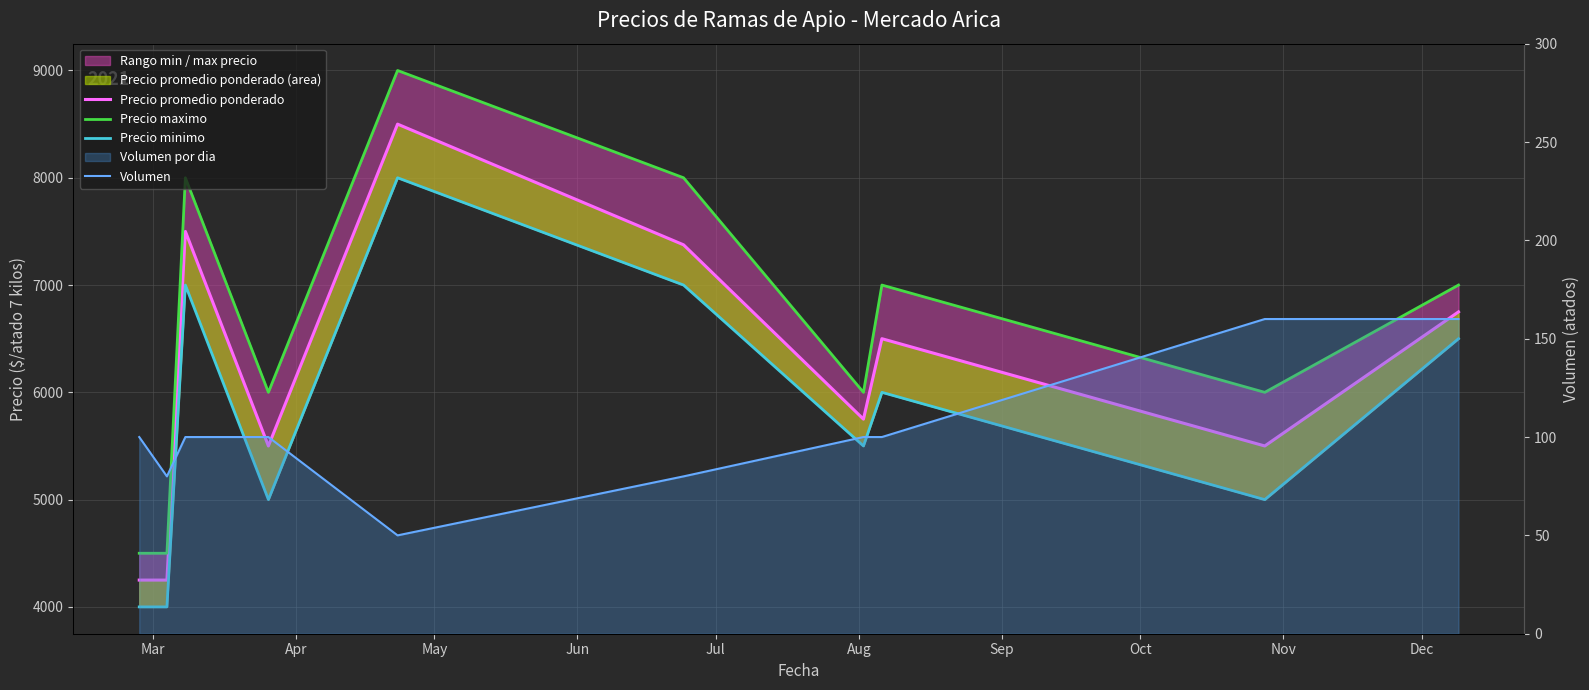

Reading right to left, what are all the values shown in this chart?

Precio promedio ponderado: 6750	5500	6500	5750	7375	8500	5500	7500	4250	4250
Precio maximo: 7000	6000	7000	6000	8000	9000	6000	8000	4500	4500
Precio minimo: 6500	5000	6000	5500	7000	8000	5000	7000	4000	4000
Volumen: 160	160	100	100	80	50	100	100	80	100